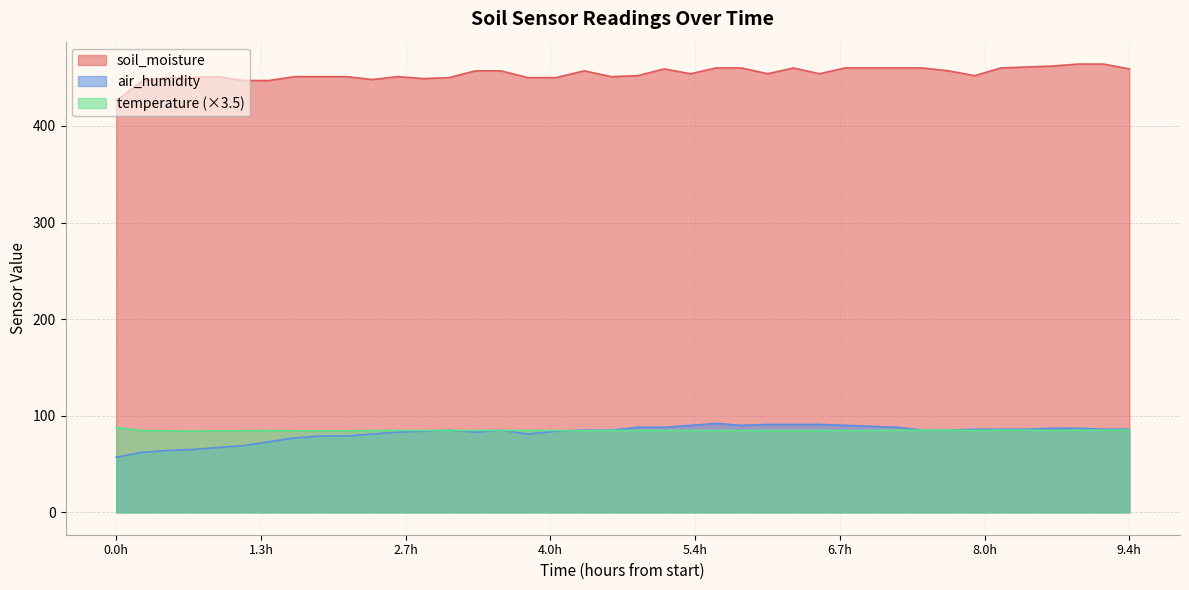

True or false: soil_moisture and air_humidity intersect in this chart.

False